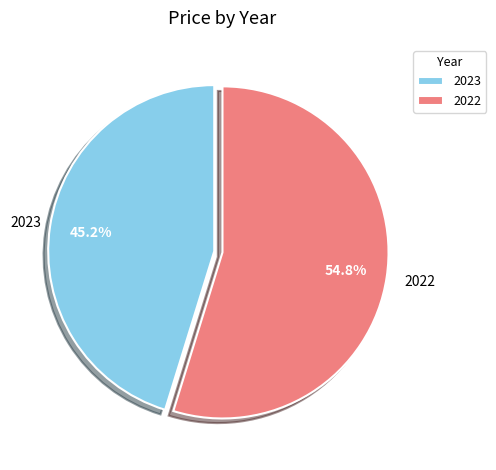

The 2022 slice represents 67% of the pie. True or false?

False